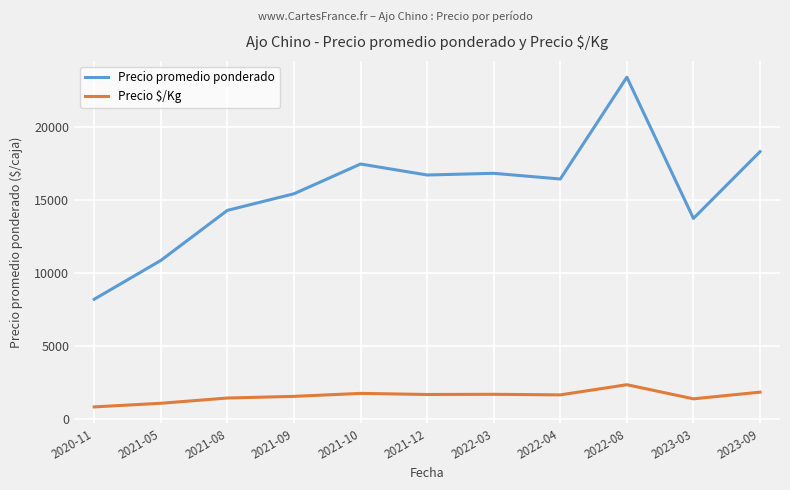

True or false: Precio promedio ponderado and Precio $/Kg intersect in this chart.

False